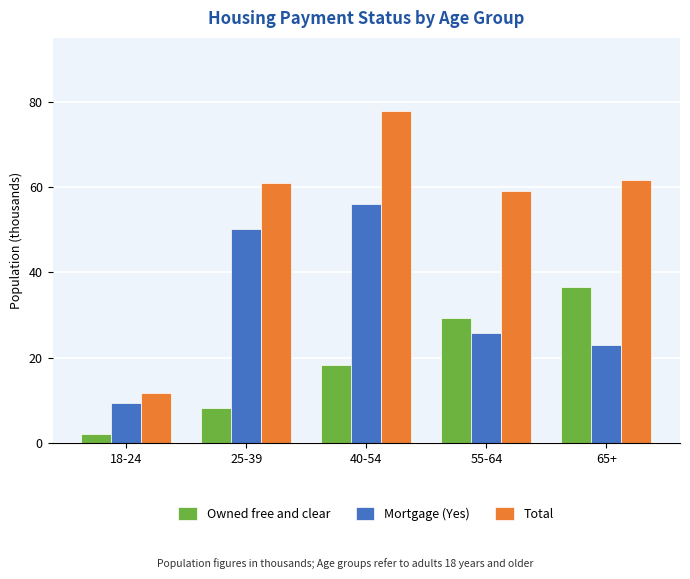

What is the difference between the maximum and minimum values in the Mortgage (Yes) series?

46.5